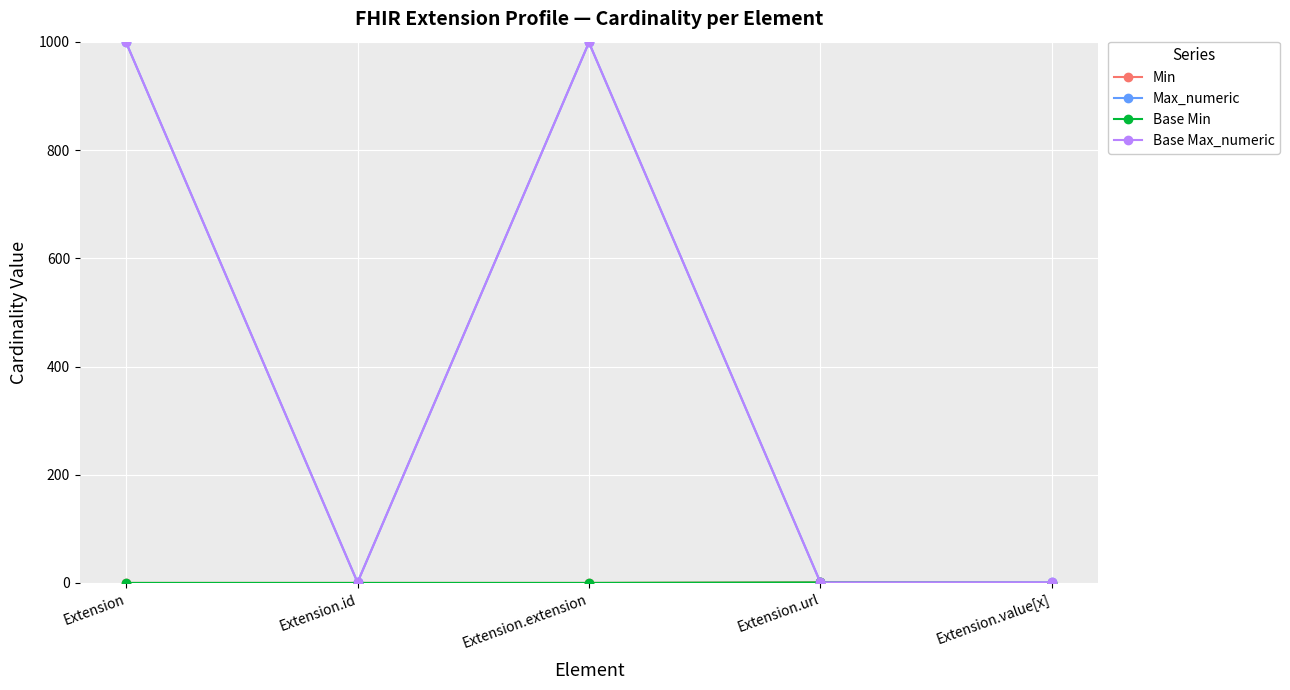

Is this an area chart (filled region under the line)?

No